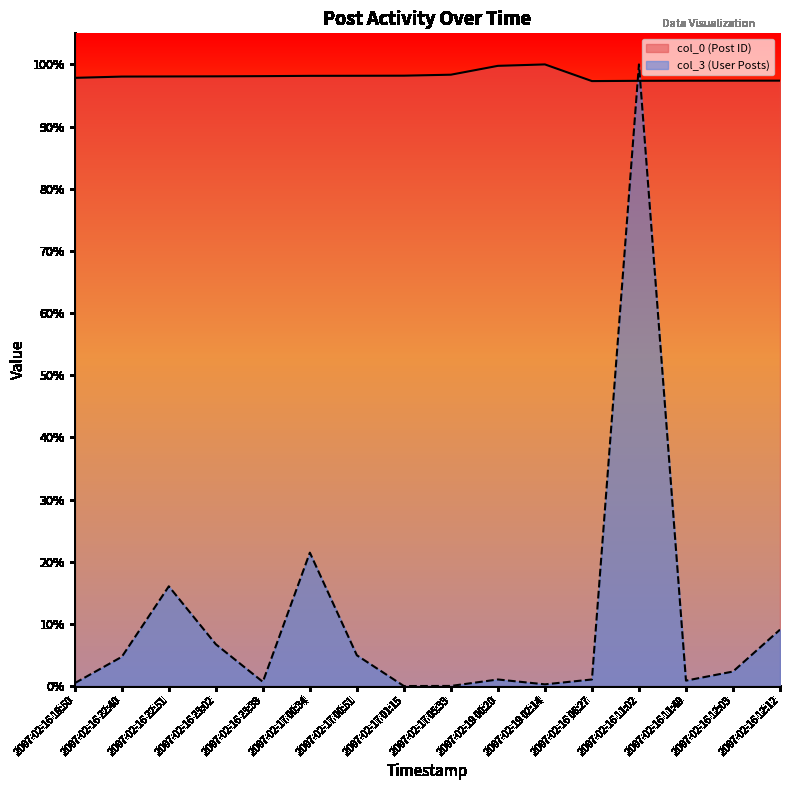

What is the spread (max minus min) of values at 2007-02-19 02:14?

1.0